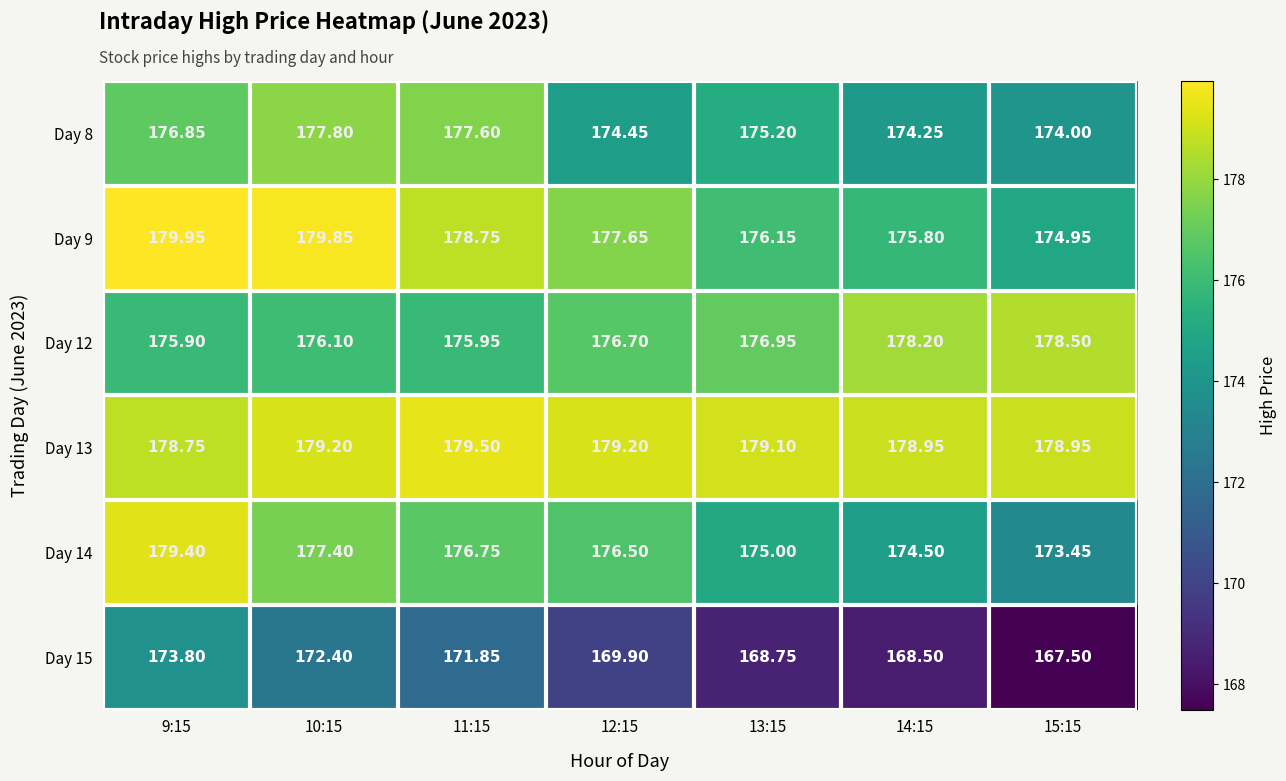

Rank the series by their maximum value, from lowest to highest.

Day 15, Day 8, Day 12, Day 14, Day 13, Day 9